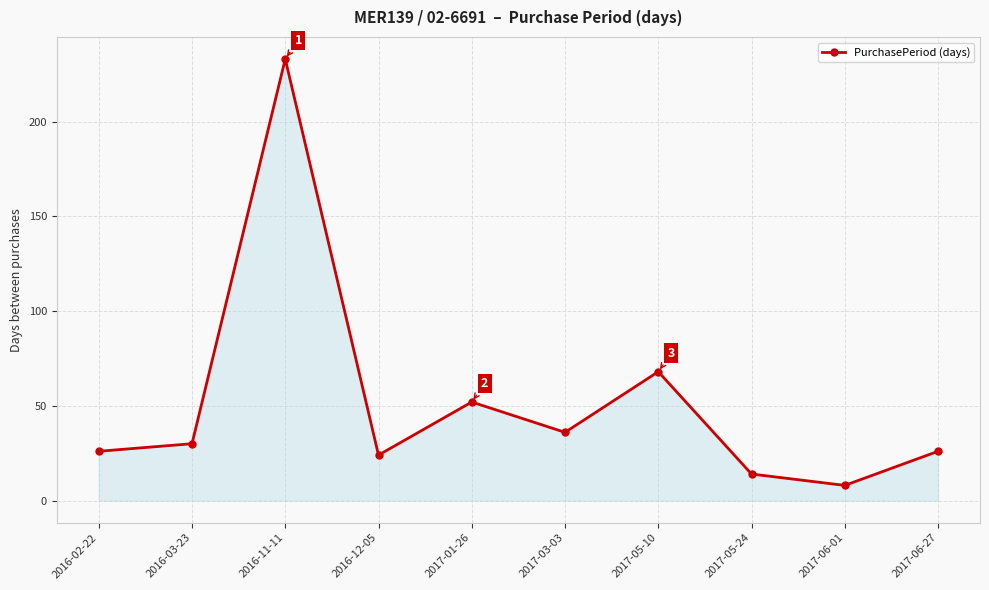

What is the change in value from 2017-01-26 to 2017-06-27?

-26